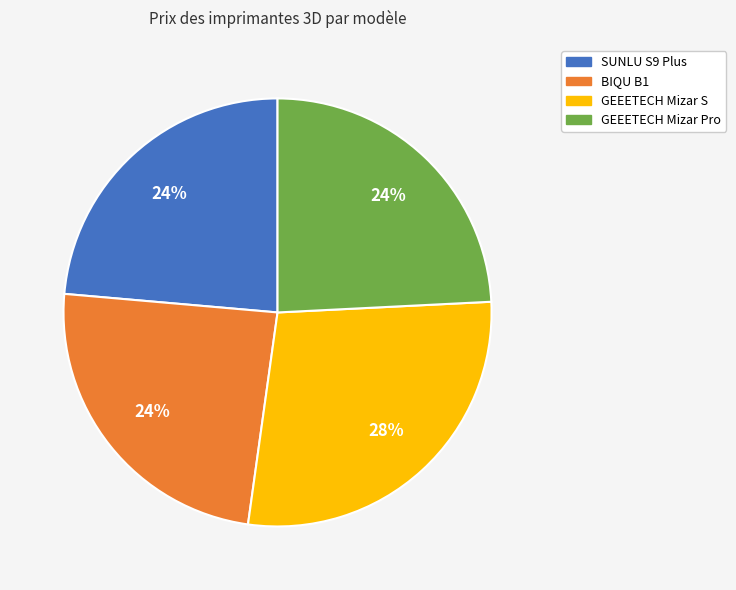

How many slices are in this pie chart?

4